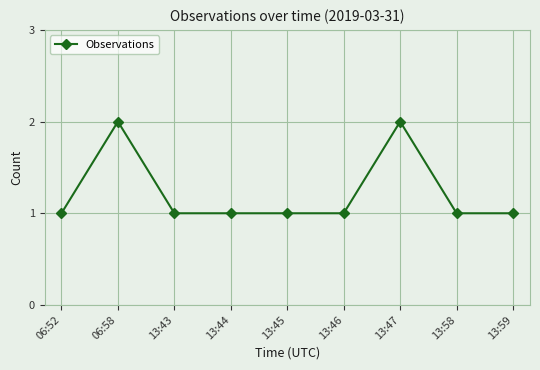

True or false: the data shows 1 at 13:46.

True